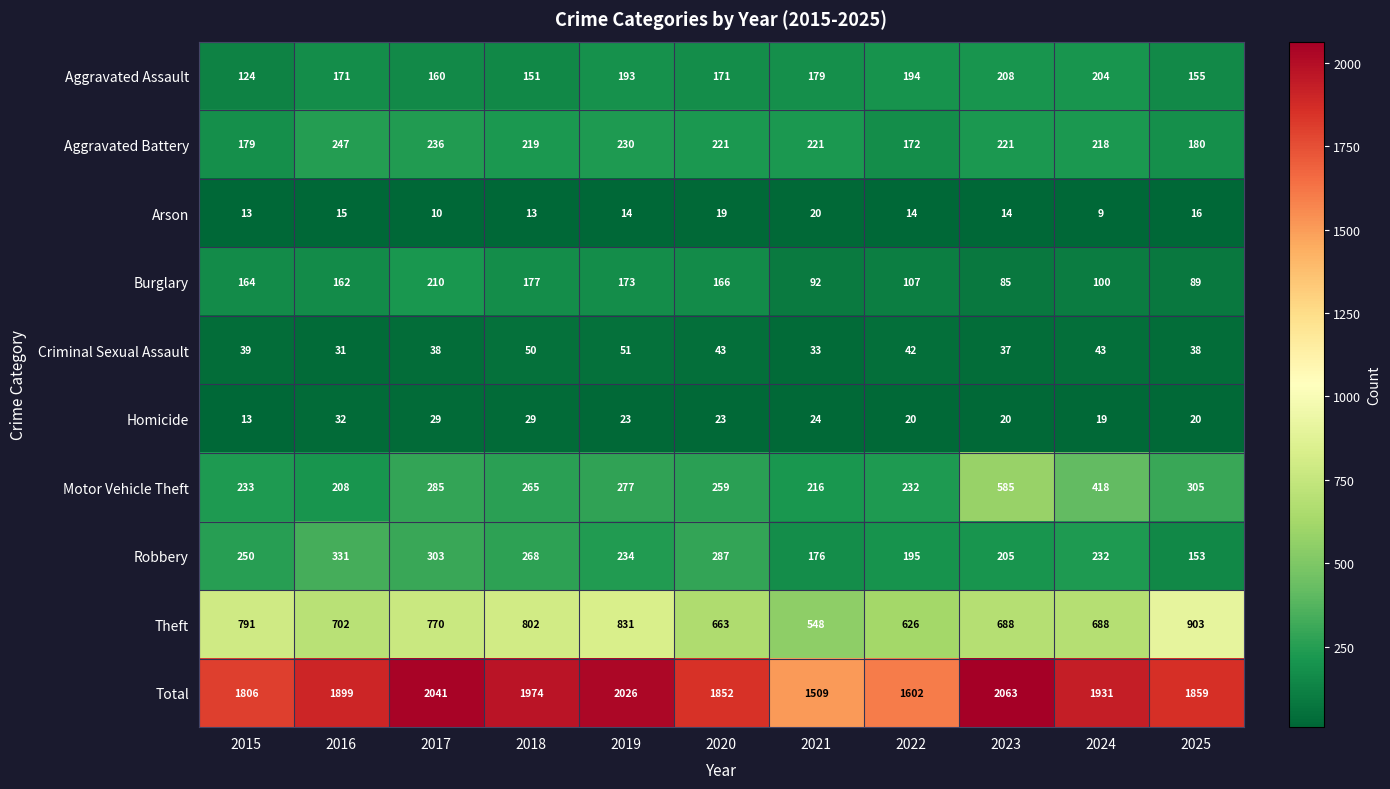

At which category does the chart reach its minimum across all series?

2024